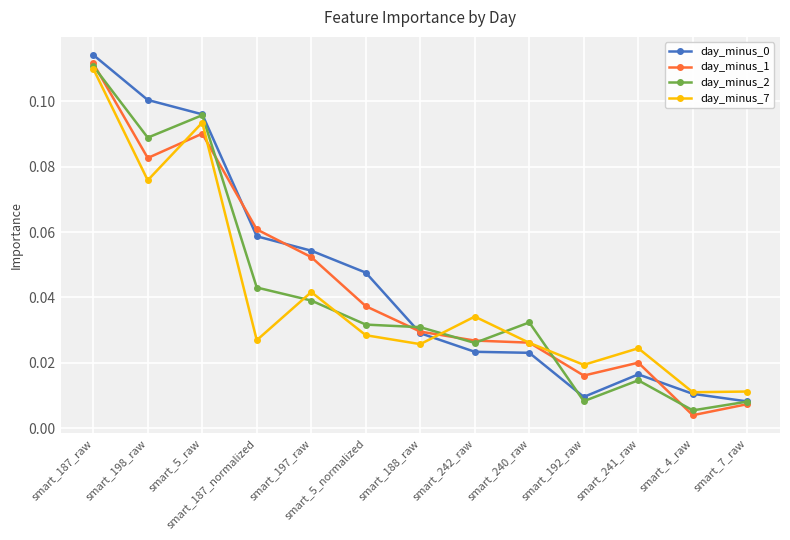

At how many categories does at least one series exceed 0?

13